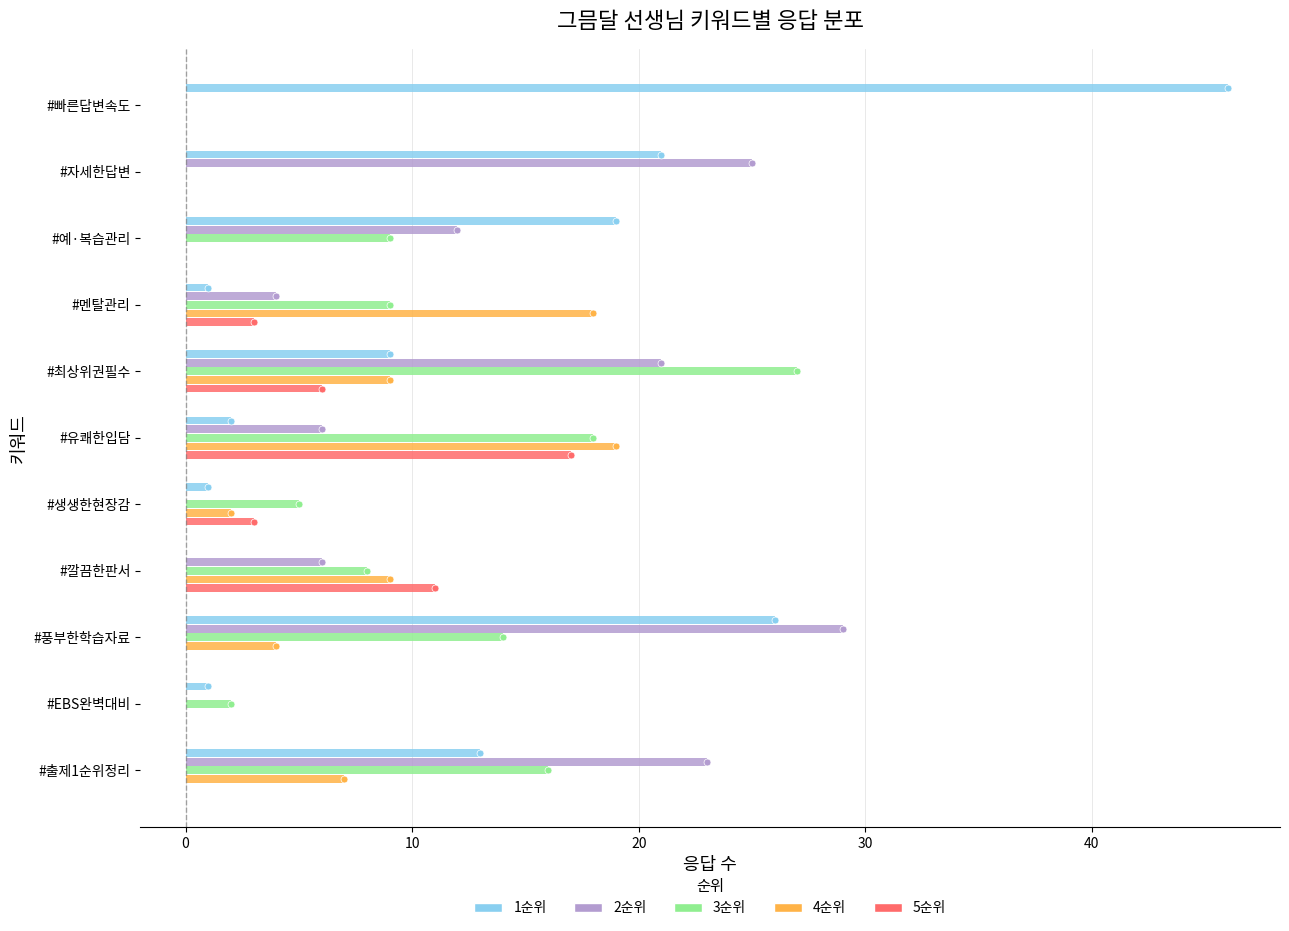

At which category does the chart reach its peak across all series?

#빠른답변속도